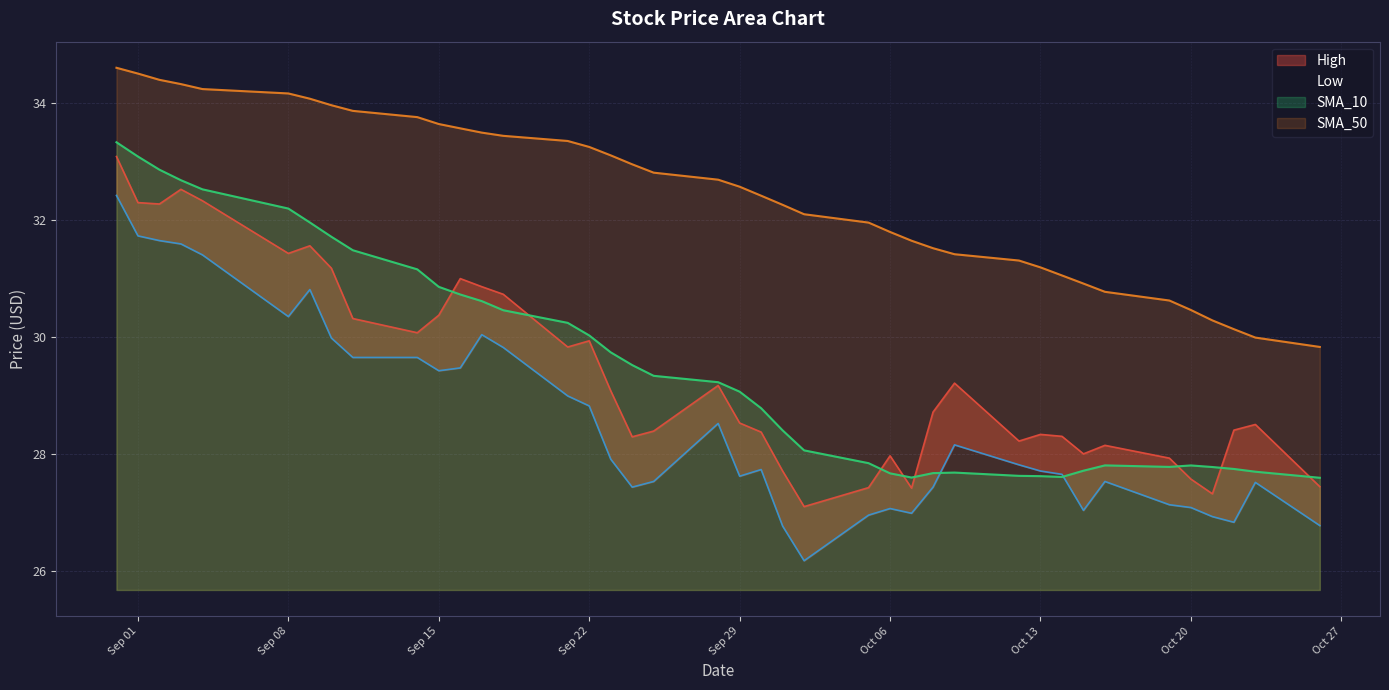

Reading left to right, transcribe all the data shown in this chart.

High: 33.1	32.3	32.3	32.5	32.3	31.4	31.6	31.2	30.3	30.1	30.4	31.0	30.9	30.7	29.8	29.9	29.1	28.3	28.4	29.2	28.5	28.4	27.7	27.1	27.4	28.0	27.4	28.7	29.2	28.2	28.3	28.3	28.0	28.1	27.9	27.6	27.3	28.4	28.5	27.4
Low: 32.4	31.7	31.6	31.6	31.4	30.3	30.8	30.0	29.6	29.6	29.4	29.5	30.0	29.8	29.0	28.8	27.9	27.4	27.5	28.5	27.6	27.7	26.8	26.2	27.0	27.1	27.0	27.4	28.2	27.8	27.7	27.6	27.0	27.5	27.1	27.1	26.9	26.8	27.5	26.8
SMA_10: 33.3	33.1	32.9	32.7	32.5	32.2	32.0	31.7	31.5	31.2	30.9	30.7	30.6	30.5	30.2	30.0	29.7	29.5	29.3	29.2	29.1	28.8	28.4	28.1	27.8	27.7	27.6	27.7	27.7	27.6	27.6	27.6	27.7	27.8	27.8	27.8	27.8	27.7	27.7	27.6
SMA_50: 34.6	34.5	34.4	34.3	34.2	34.2	34.1	34.0	33.9	33.8	33.6	33.6	33.5	33.4	33.4	33.2	33.1	33.0	32.8	32.7	32.6	32.4	32.3	32.1	32.0	31.8	31.6	31.5	31.4	31.3	31.2	31.1	30.9	30.8	30.6	30.5	30.3	30.1	30.0	29.8